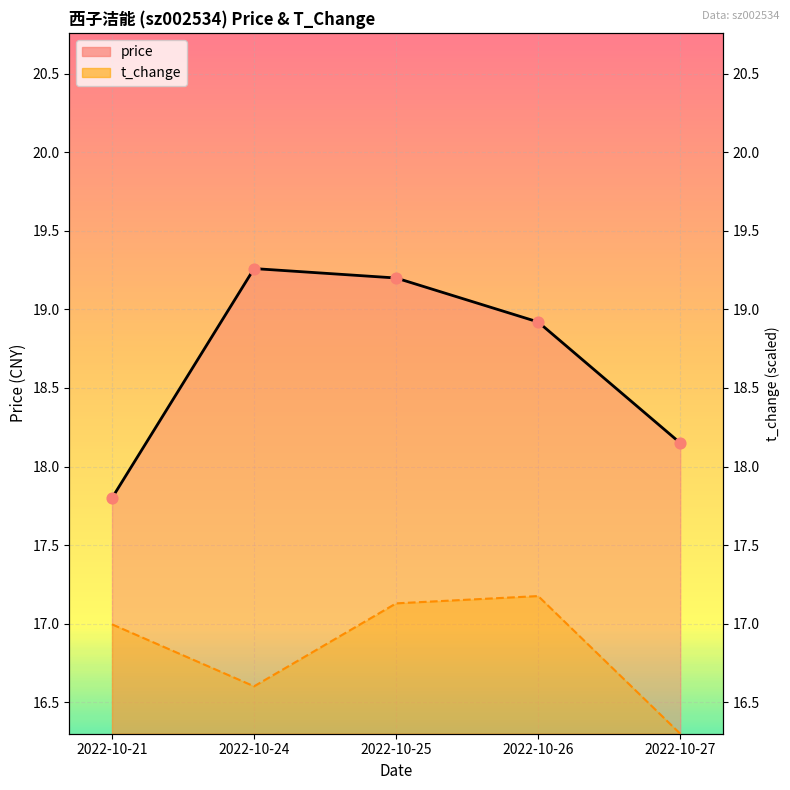

What is the total value across all series at 2022-10-24?

35.9